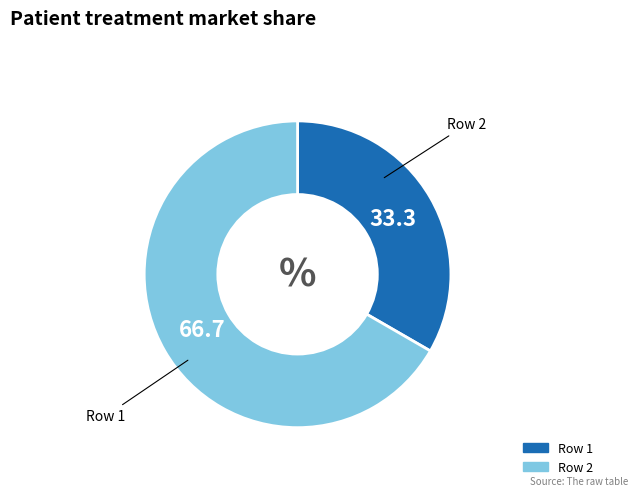

Does any single category account for the majority?

Yes